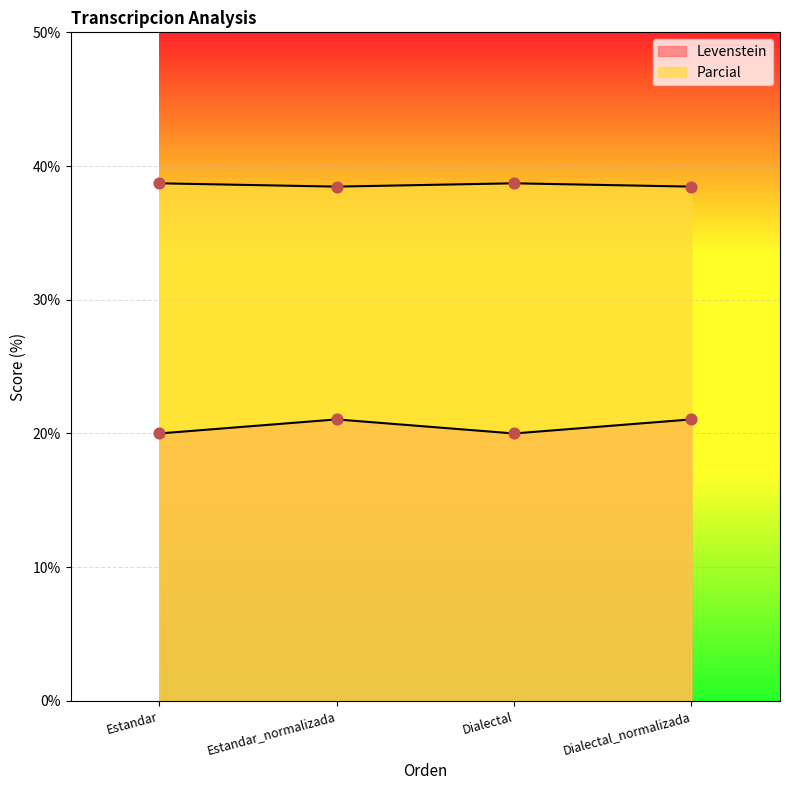

What is the total value across all series at Estandar?

58.7